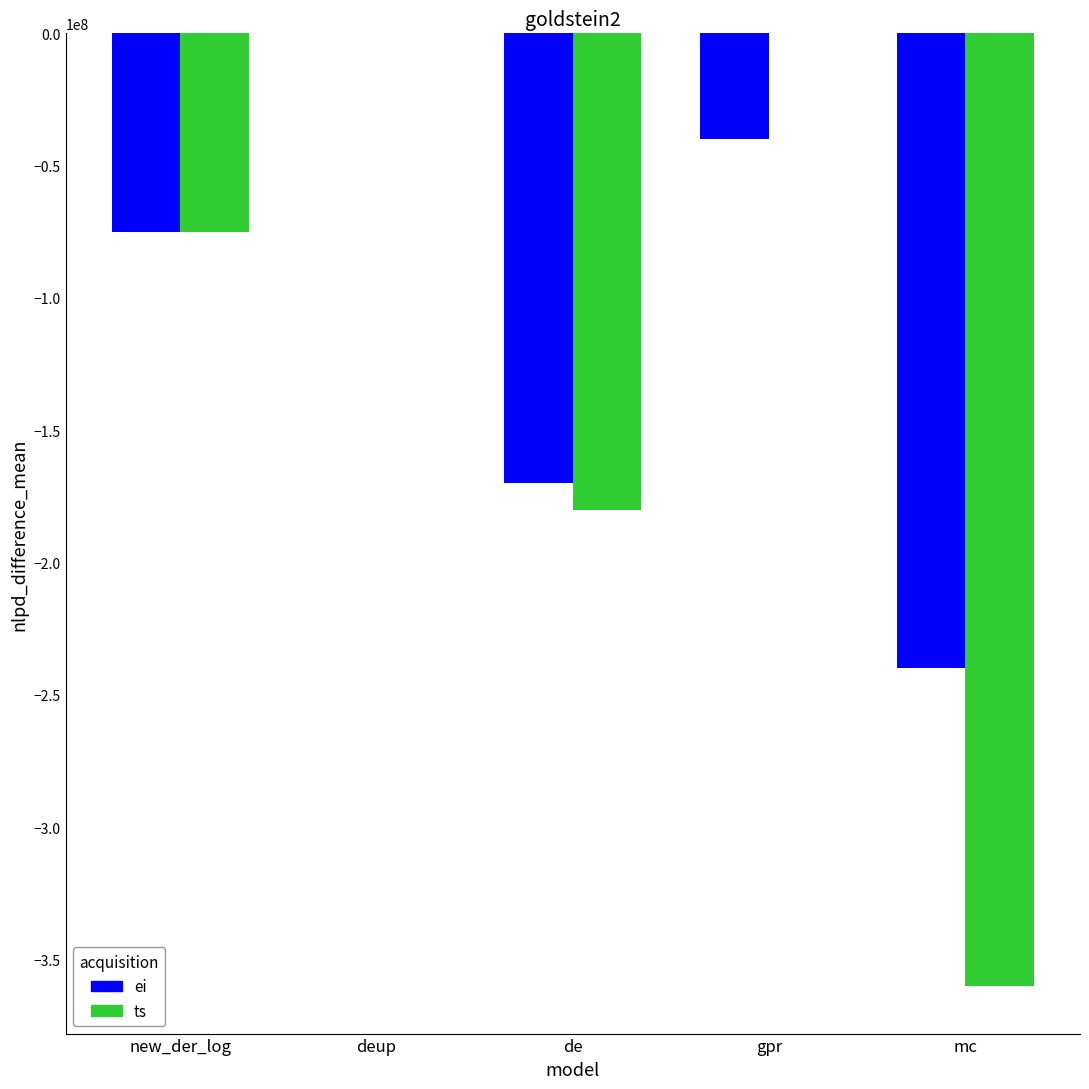

The ts series shows -75000000 at new_der_log. True or false?

True